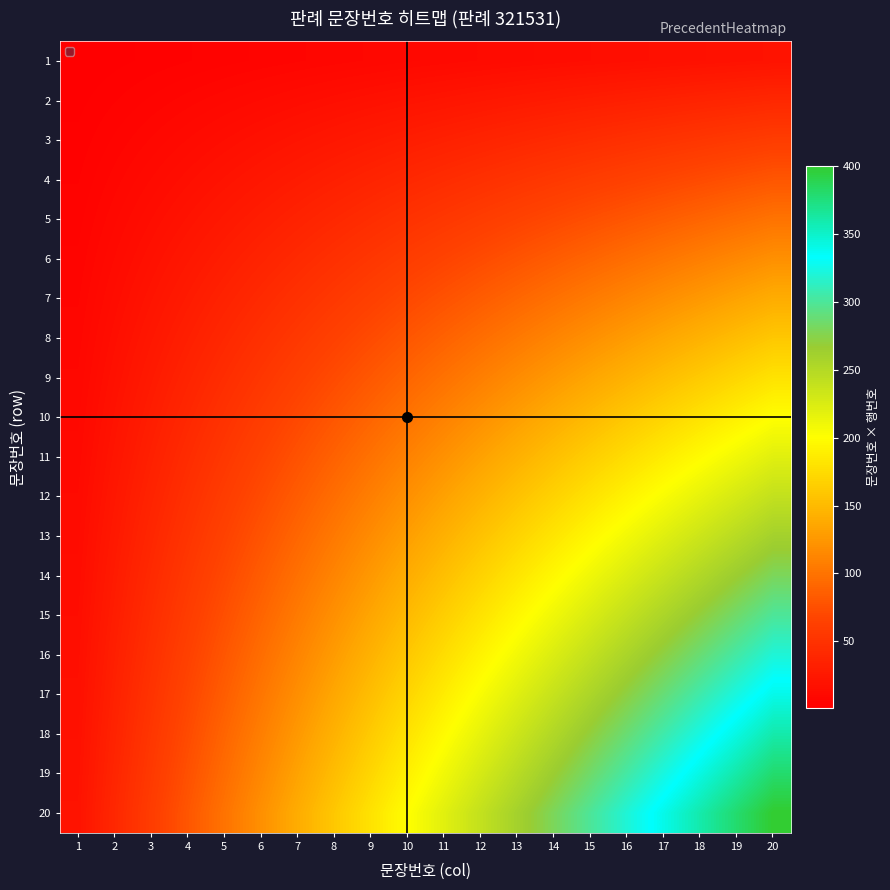

What is the spread (max minus min) of values at 8?

152